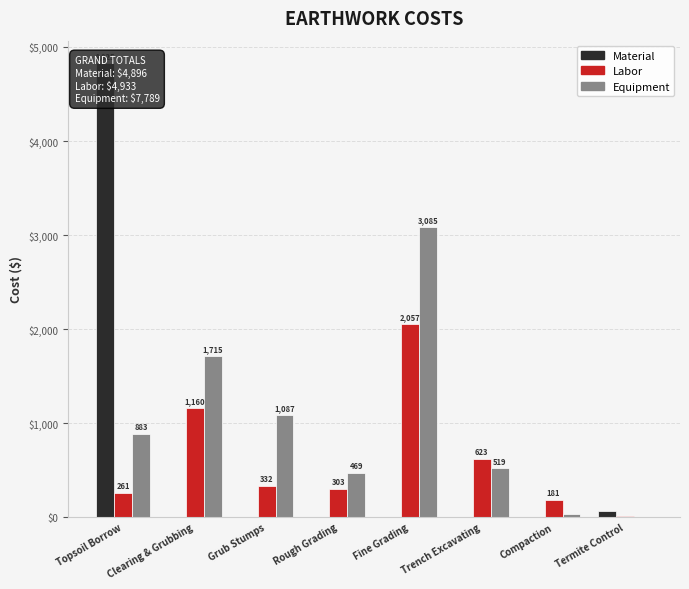

Which series has the largest range (max minus min)?

Material